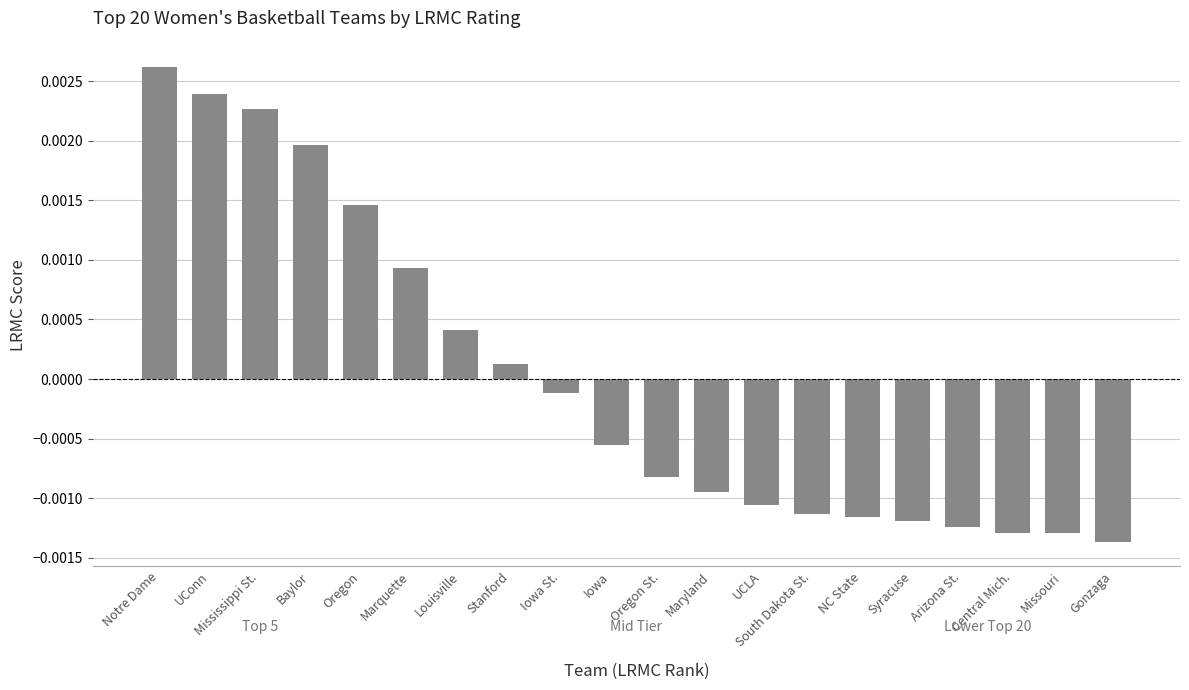

Which label corresponds to the largest value in the chart?

Notre Dame